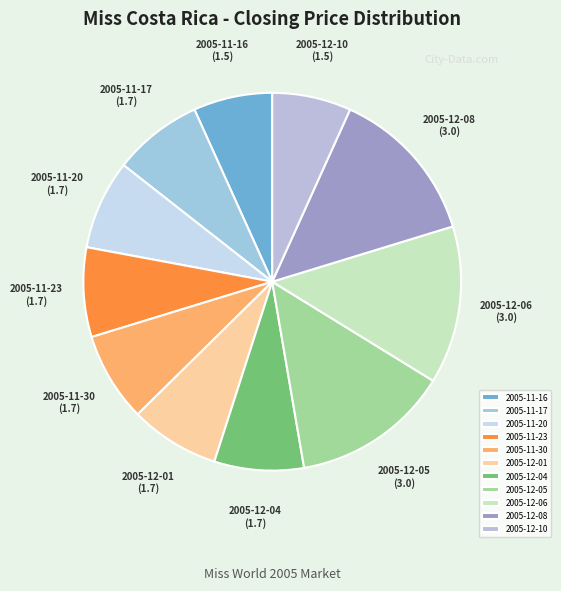

True or false: 2005-12-06 accounts for 14% of the total.

True